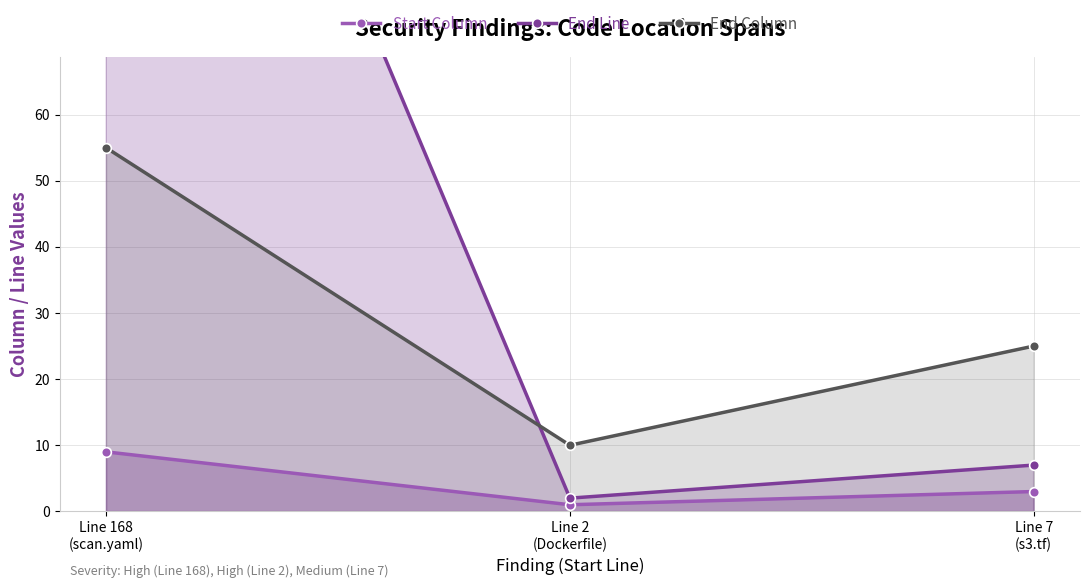

What is the difference between the Start Column values at Line 168
(scan.yaml) and Line 7
(s3.tf)?

6